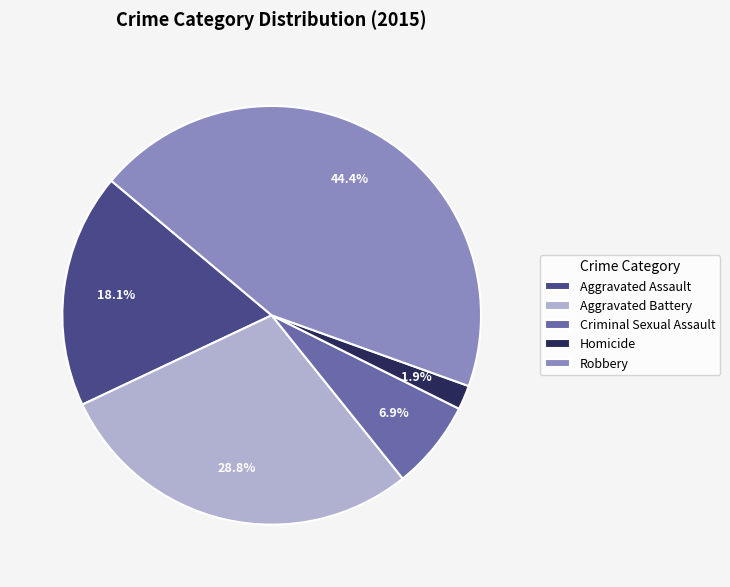

What is the smallest slice in the pie chart?

Homicide